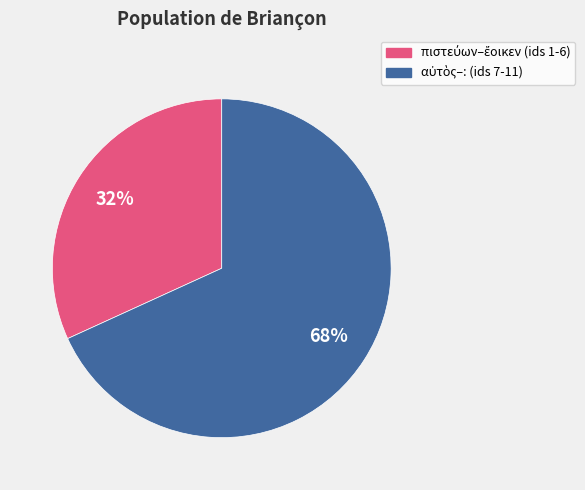

Does any single category account for the majority?

Yes